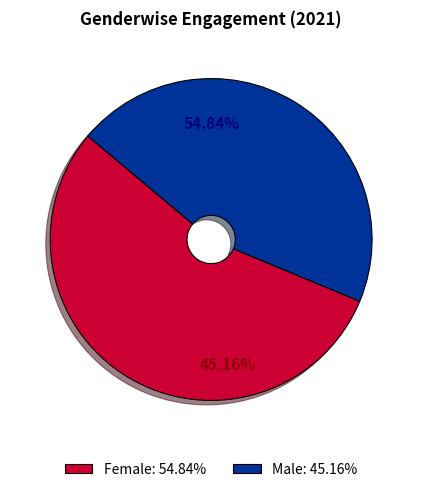

Is there a majority slice in this chart?

Yes